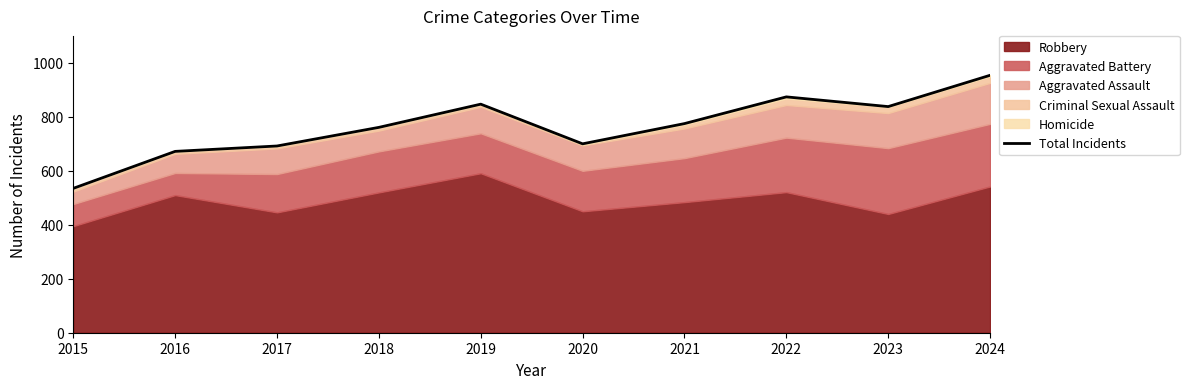

How many interior local valleys (lower than both neighbors) does the data have?

2